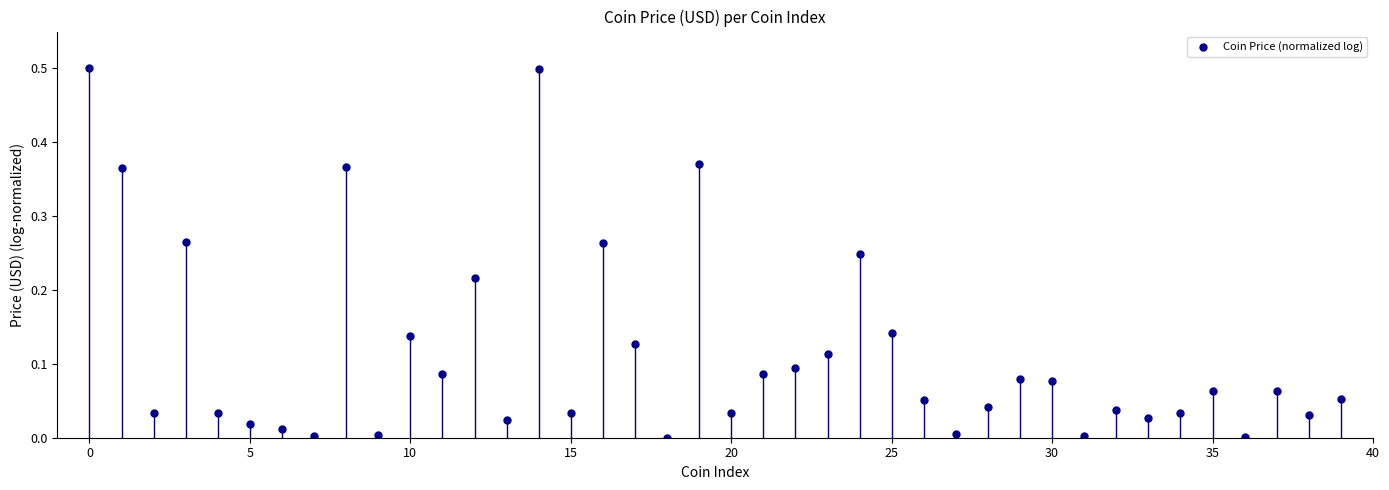

What is the range of Y values (max minus min)?

0.5